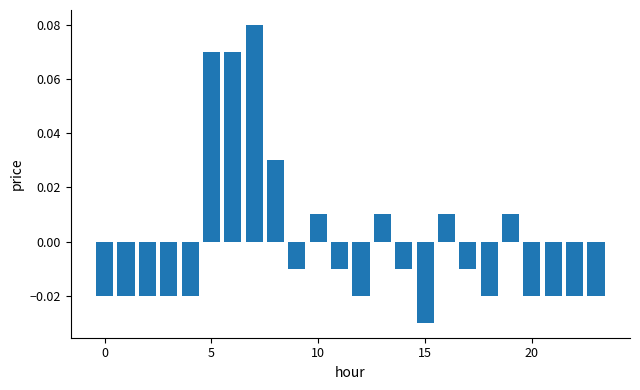

How many bars are there in total?

24